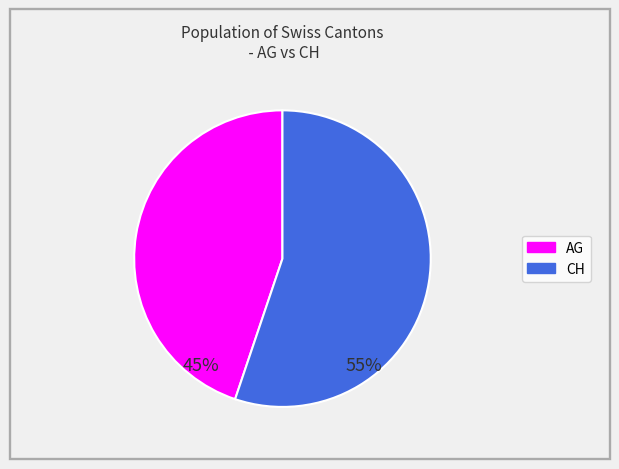

Combined, do CH and AG account for over 50%?

Yes